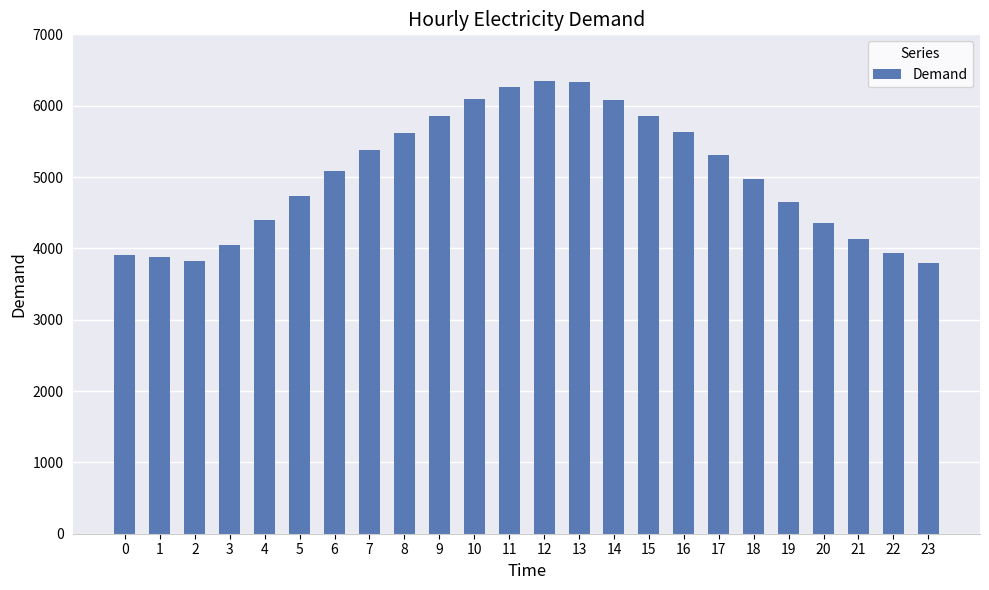

What is the maximum value shown in the chart?

6345